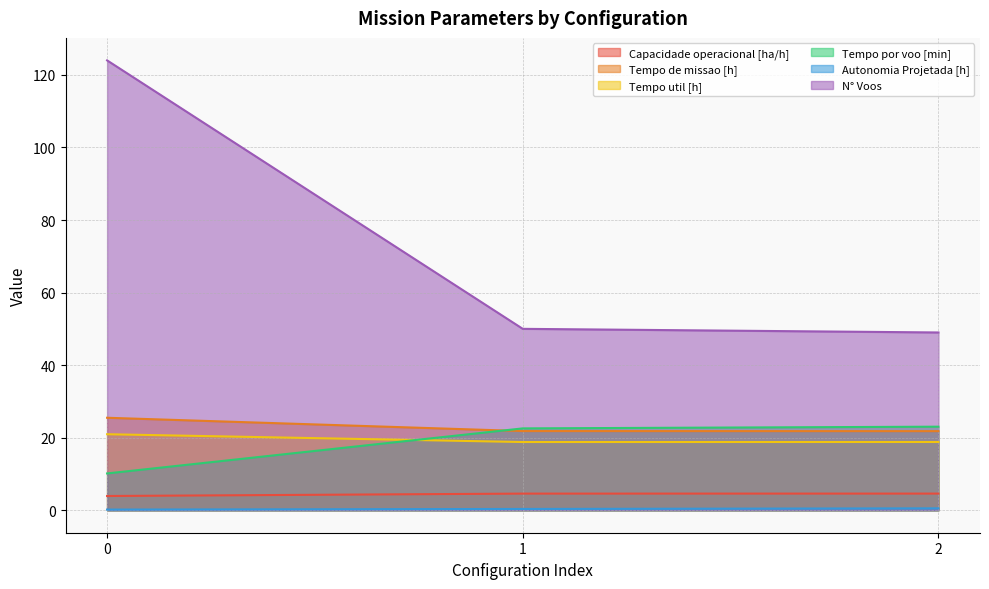

What is the difference between the highest and lowest values at 0?

123.8